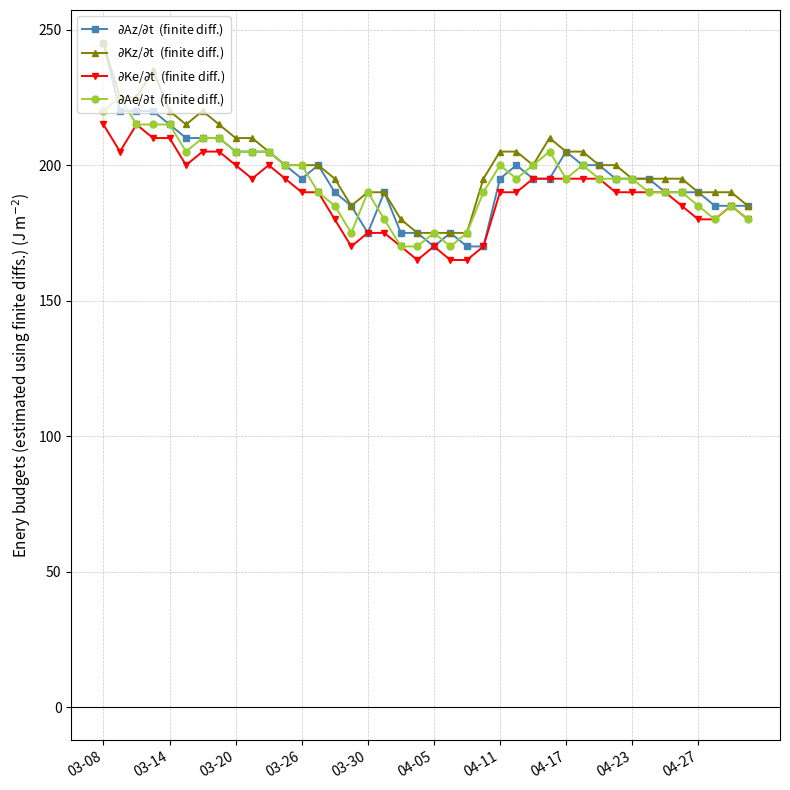

What is the minimum value shown in the chart?

165